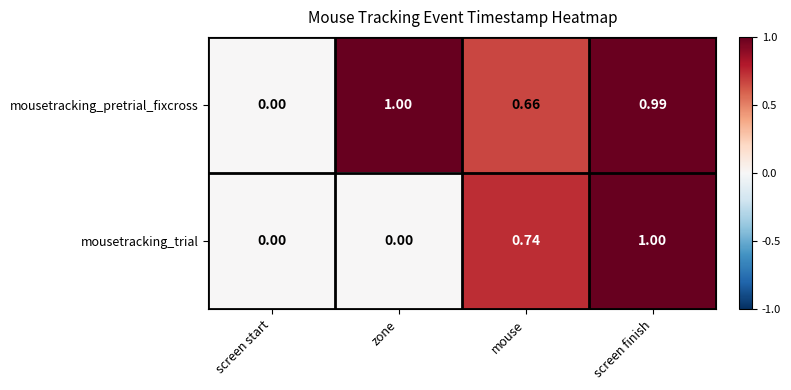

How many values in mousetracking_pretrial_fixcross are above zero?

3